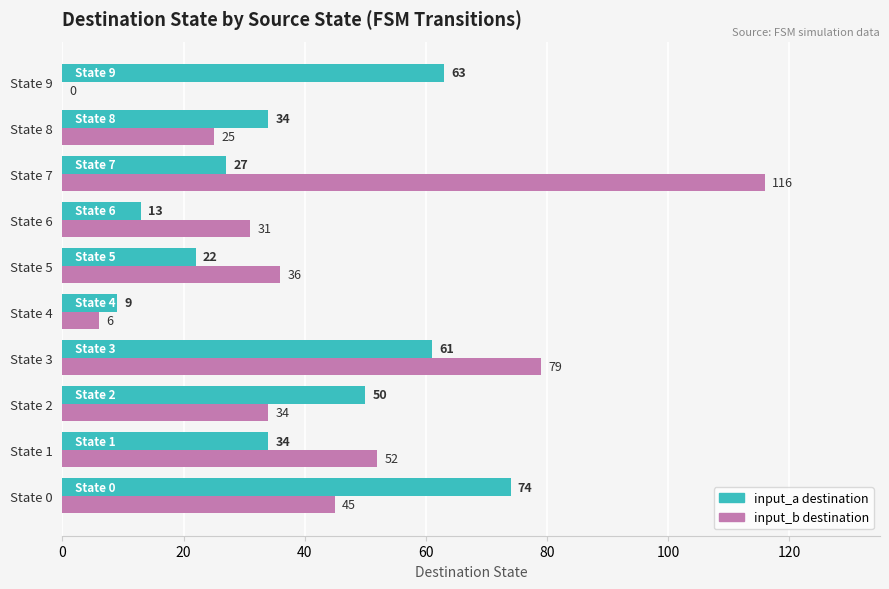

Which series has the largest range (max minus min)?

input_b destination